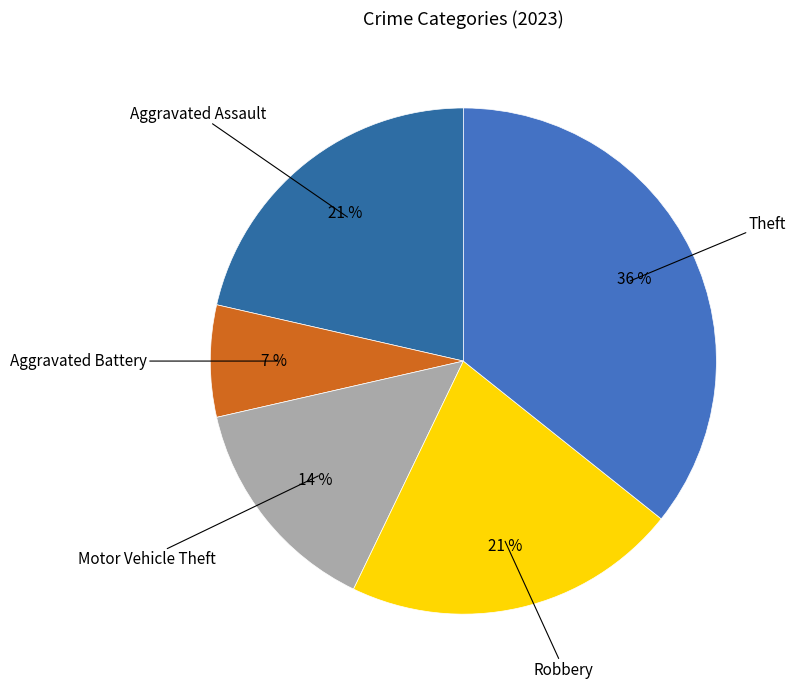

Count the number of slices in the pie.

5